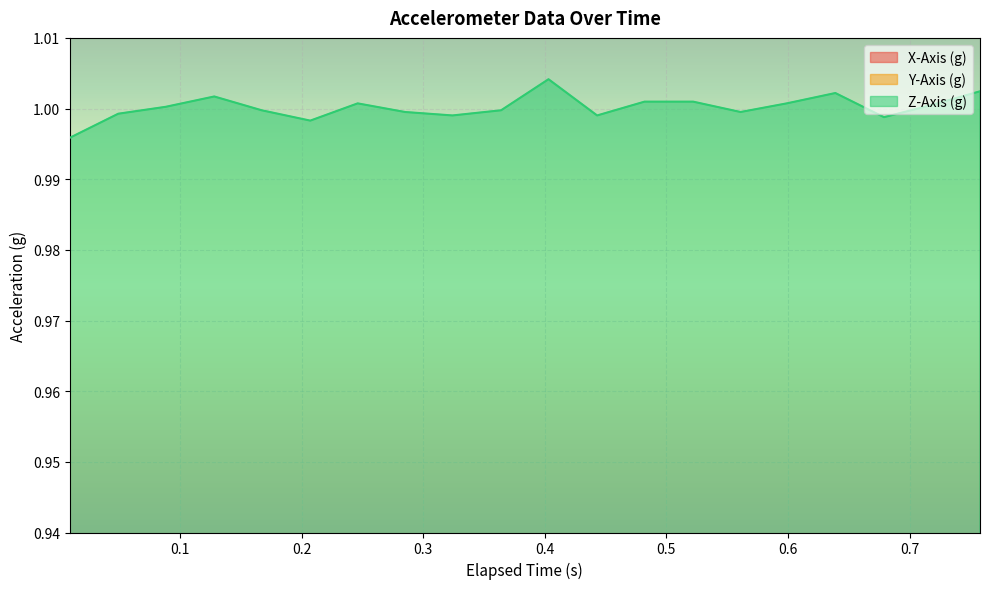

What is the sum of all Z-Axis (g) values?

20.0